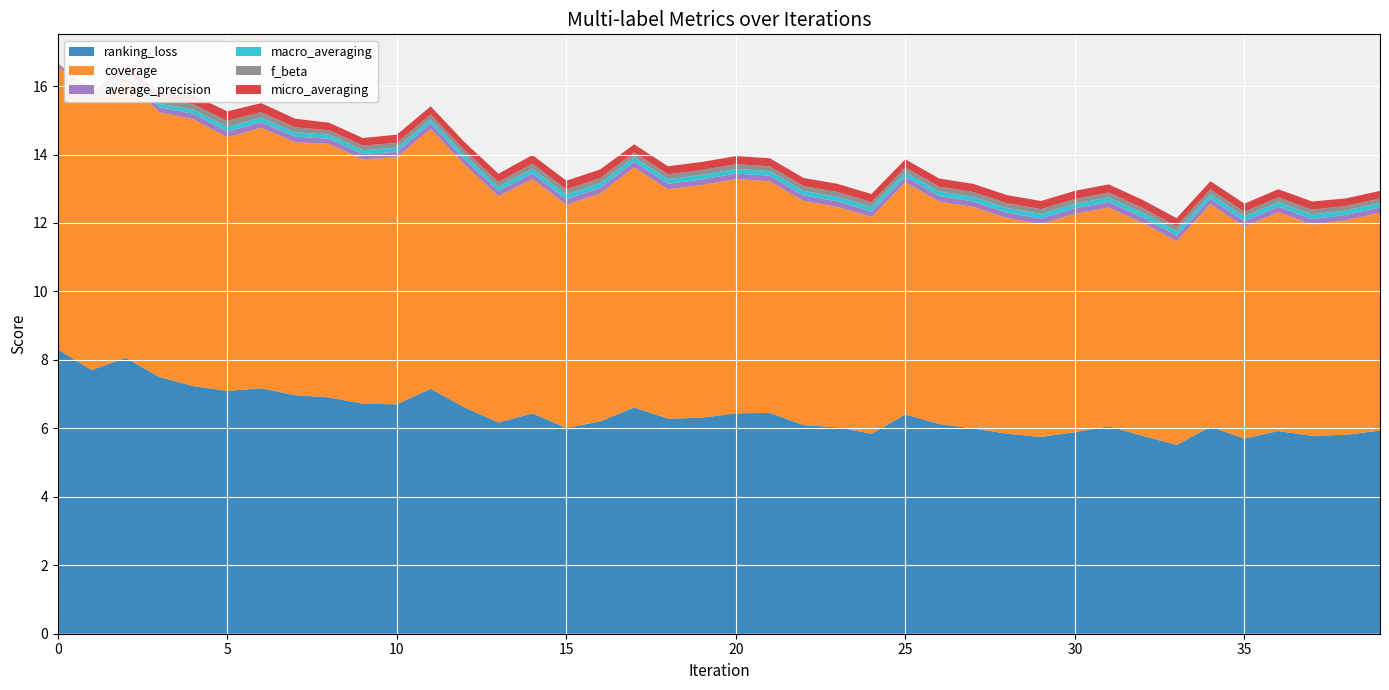

Reading left to right, list all the values displayed in this chart.

ranking_loss: 0=8.3	1=7.7	2=8.1	3=7.5	4=7.2	5=7.1	6=7.2	7=7.0	8=6.9	9=6.7	10=6.7	11=7.2	12=6.6	13=6.2	14=6.4	15=6.0	16=6.2	17=6.6	18=6.3	19=6.3	20=6.4	21=6.5	22=6.1	23=6.0	24=5.8	25=6.4	26=6.1	27=6.0	28=5.8	29=5.8	30=5.9	31=6.1	32=5.8	33=5.5	34=6.0	35=5.7	36=5.9	37=5.8	38=5.8	39=5.9
coverage: 0=8.3	1=7.8	2=8.2	3=7.7	4=7.8	5=7.4	6=7.6	7=7.4	8=7.4	9=7.1	10=7.2	11=7.6	12=7.1	13=6.6	14=6.8	15=6.5	16=6.7	17=7.0	18=6.7	19=6.8	20=6.8	21=6.8	22=6.5	23=6.4	24=6.3	25=6.8	26=6.5	27=6.5	28=6.3	29=6.2	30=6.4	31=6.4	32=6.2	33=6.0	34=6.5	35=6.2	36=6.4	37=6.2	38=6.3	39=6.4
average_precision: 0=0.1	1=0.1	2=0.1	3=0.1	4=0.2	5=0.2	6=0.2	7=0.2	8=0.2	9=0.2	10=0.2	11=0.2	12=0.2	13=0.2	14=0.2	15=0.2	16=0.2	17=0.2	18=0.2	19=0.2	20=0.2	21=0.2	22=0.2	23=0.2	24=0.2	25=0.2	26=0.2	27=0.2	28=0.2	29=0.2	30=0.2	31=0.2	32=0.2	33=0.2	34=0.2	35=0.2	36=0.2	37=0.2	38=0.2	39=0.2
macro_averaging: 0=0.0	1=0.0	2=0.1	3=0.1	4=0.1	5=0.1	6=0.1	7=0.1	8=0.1	9=0.1	10=0.1	11=0.1	12=0.1	13=0.1	14=0.1	15=0.1	16=0.1	17=0.1	18=0.1	19=0.1	20=0.1	21=0.1	22=0.1	23=0.1	24=0.1	25=0.1	26=0.1	27=0.1	28=0.1	29=0.1	30=0.1	31=0.1	32=0.1	33=0.1	34=0.1	35=0.1	36=0.1	37=0.1	38=0.1	39=0.1
f_beta: 0=0.0	1=0.0	2=0.1	3=0.1	4=0.2	5=0.2	6=0.2	7=0.1	8=0.1	9=0.1	10=0.1	11=0.1	12=0.1	13=0.1	14=0.1	15=0.1	16=0.1	17=0.1	18=0.1	19=0.1	20=0.1	21=0.1	22=0.1	23=0.1	24=0.1	25=0.1	26=0.1	27=0.1	28=0.1	29=0.1	30=0.1	31=0.1	32=0.1	33=0.1	34=0.1	35=0.1	36=0.1	37=0.1	38=0.1	39=0.1
micro_averaging: 0=0.0	1=0.1	2=0.1	3=0.2	4=0.3	5=0.3	6=0.3	7=0.3	8=0.2	9=0.2	10=0.2	11=0.2	12=0.2	13=0.2	14=0.3	15=0.3	16=0.3	17=0.2	18=0.2	19=0.2	20=0.2	21=0.2	22=0.2	23=0.2	24=0.2	25=0.2	26=0.2	27=0.2	28=0.2	29=0.2	30=0.2	31=0.2	32=0.2	33=0.2	34=0.2	35=0.2	36=0.2	37=0.2	38=0.2	39=0.2